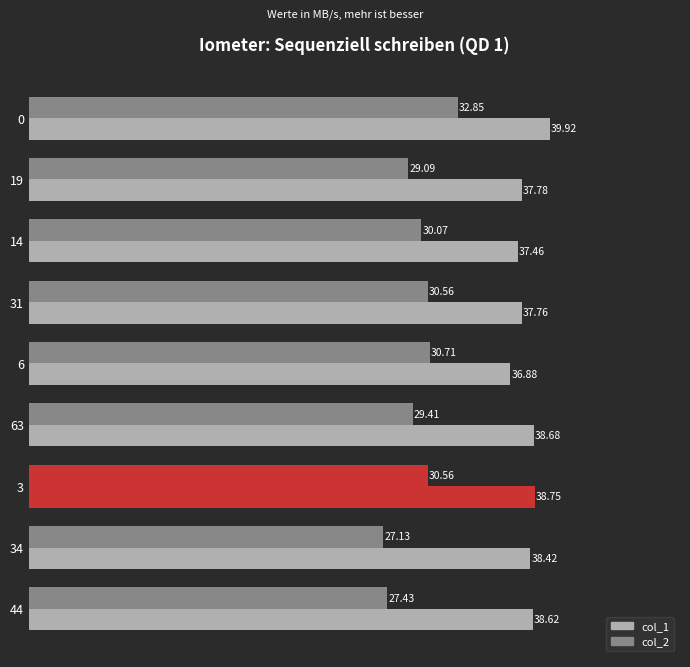

Is it true that col_1 equals 11.5 at 0?

False